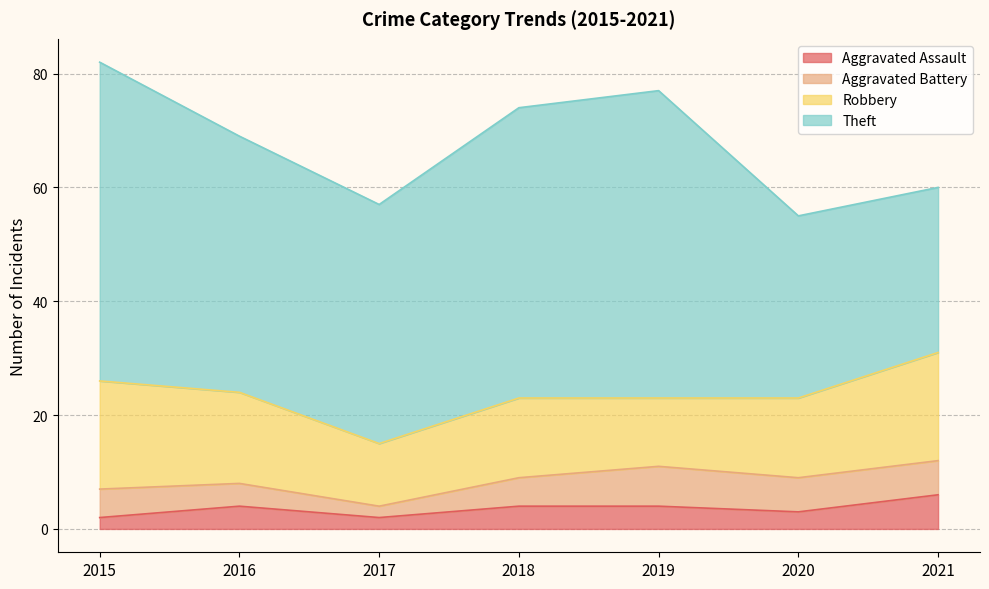

What is the difference between the highest and lowest values at 2020?

29